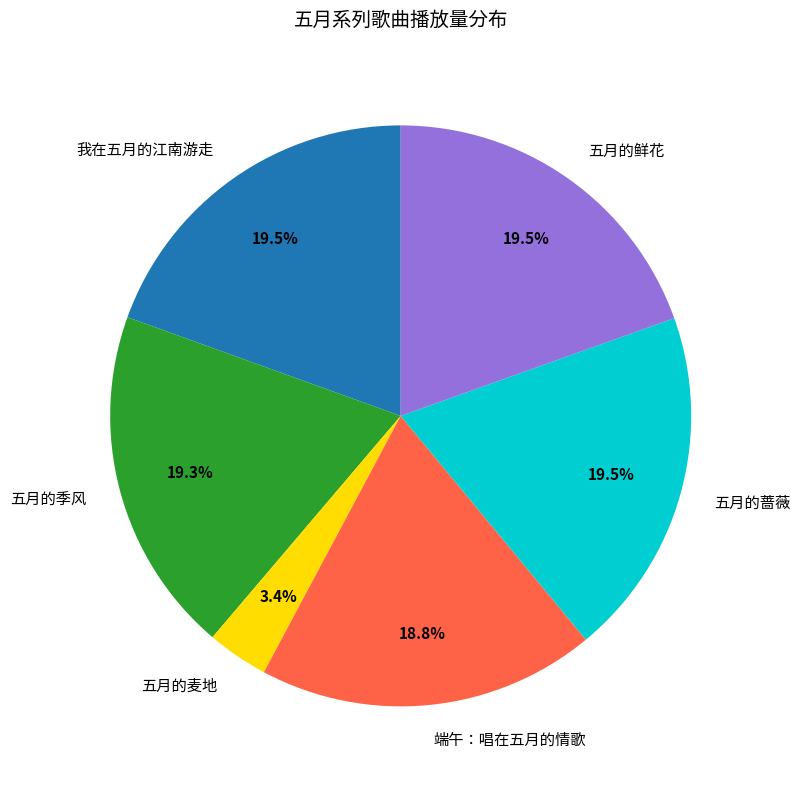

Is there any slice that represents more than half of the pie?

No